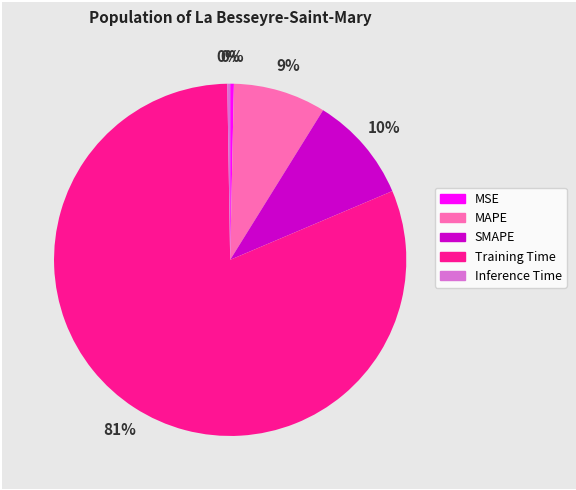

What is the largest slice in the pie chart?

Training Time